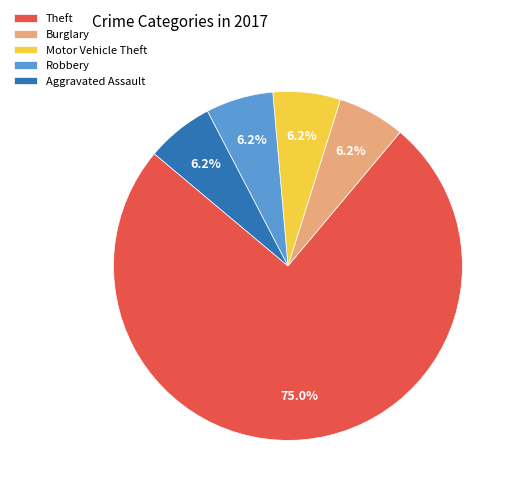

Which category accounts for the majority?

Theft